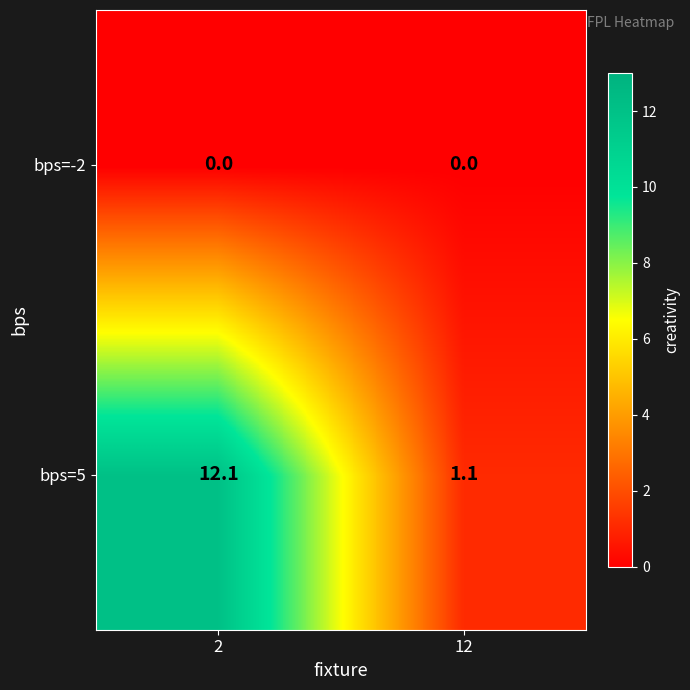

Reading left to right, extract all data points from this chart.

bps=-2: 2=0.0	12=0.0
bps=5: 2=12.1	12=1.1